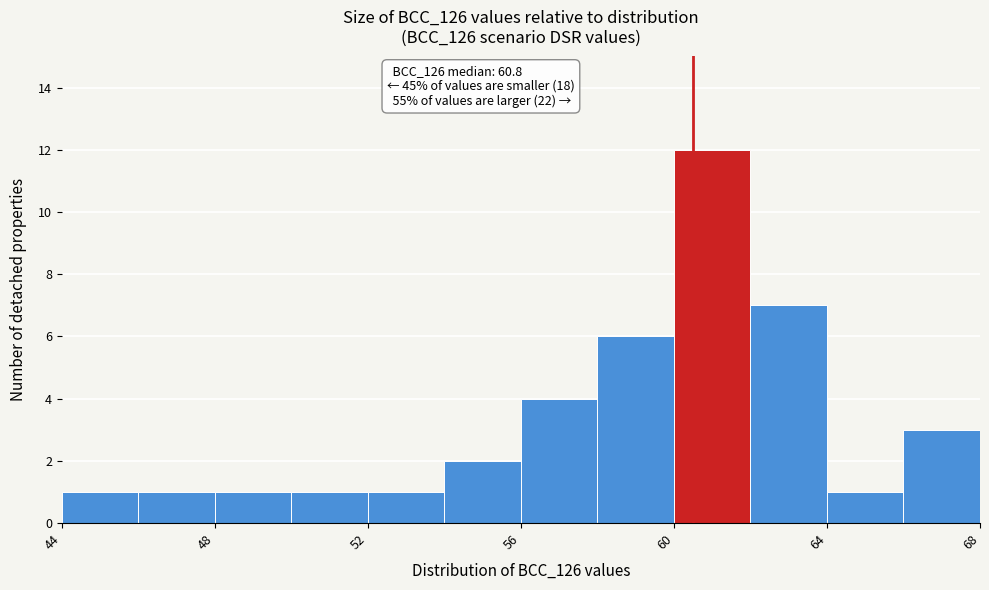

Over which range of the x-axis is the bar tallest?

60 to 62